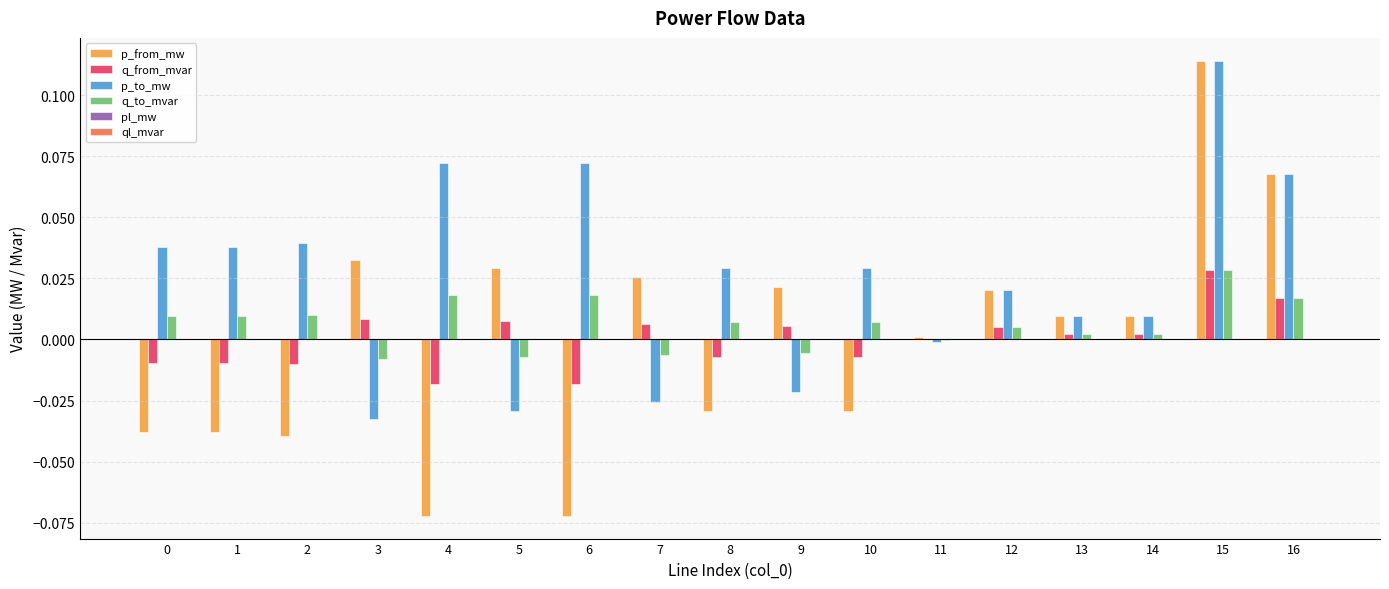

How many groups of bars are there?

17